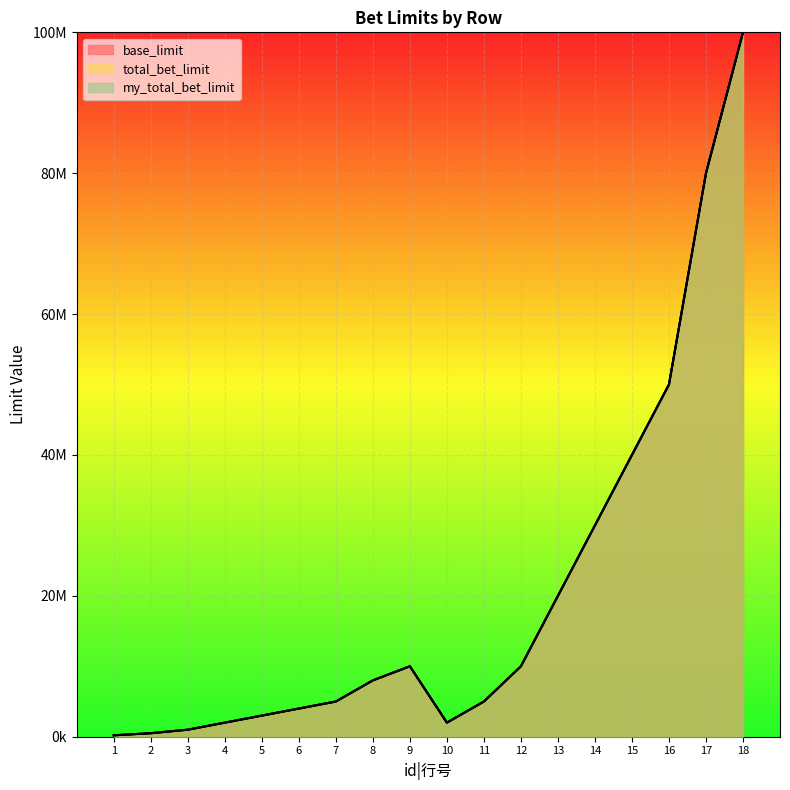

How many interior local valleys does the base_limit series have?

1